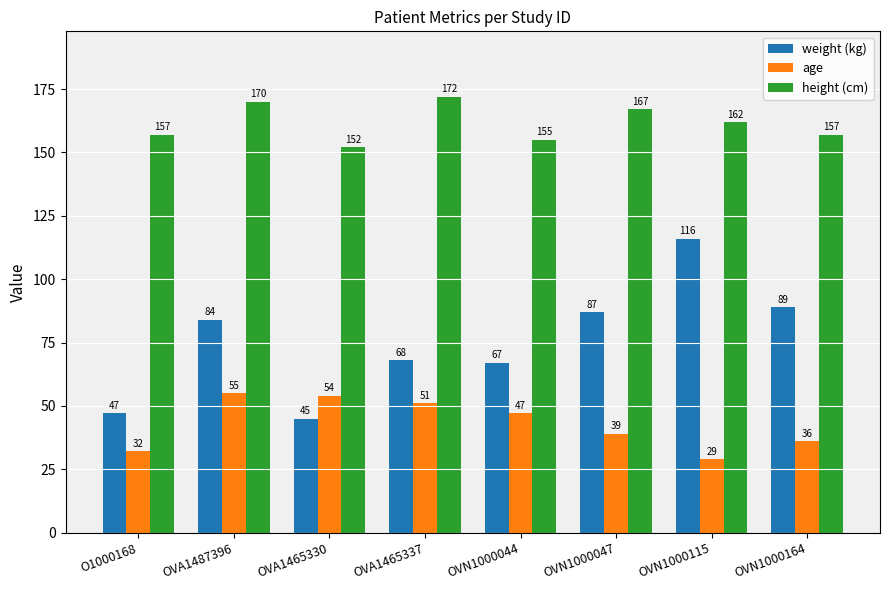

Reading right to left, what are all the values shown in this chart?

weight (kg): OVN1000164=89	OVN1000115=116	OVN1000047=87	OVN1000044=67	OVA1465337=68	OVA1465330=45	OVA1487396=84	O1000168=47
age: OVN1000164=36	OVN1000115=29	OVN1000047=39	OVN1000044=47	OVA1465337=51	OVA1465330=54	OVA1487396=55	O1000168=32
height (cm): OVN1000164=157	OVN1000115=162	OVN1000047=167	OVN1000044=155	OVA1465337=172	OVA1465330=152	OVA1487396=170	O1000168=157